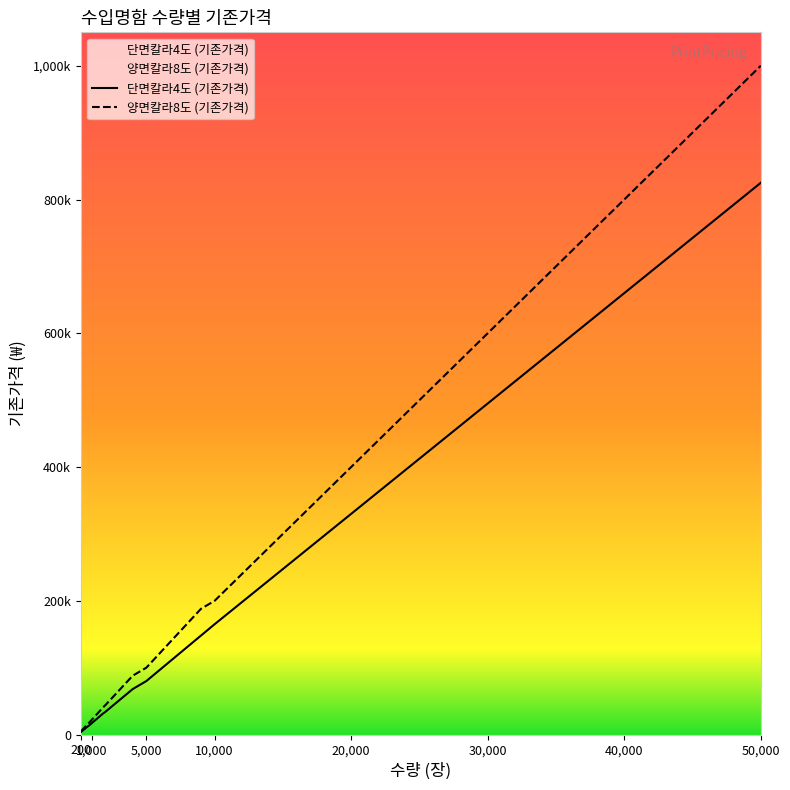

Does the chart display data point markers on the line(s)?

No